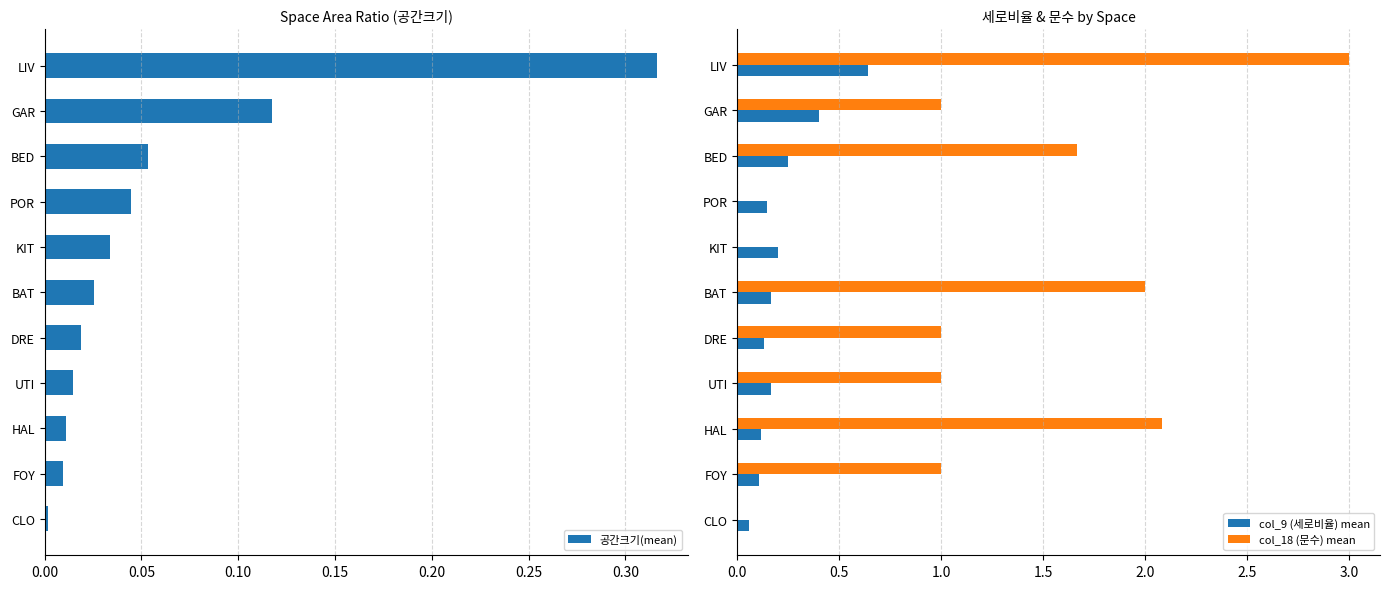

Are the bars horizontal?

Yes